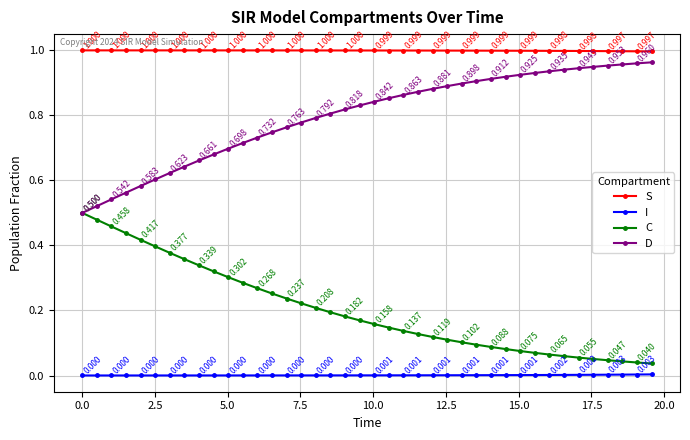

Which series has the largest total across all categories?

S